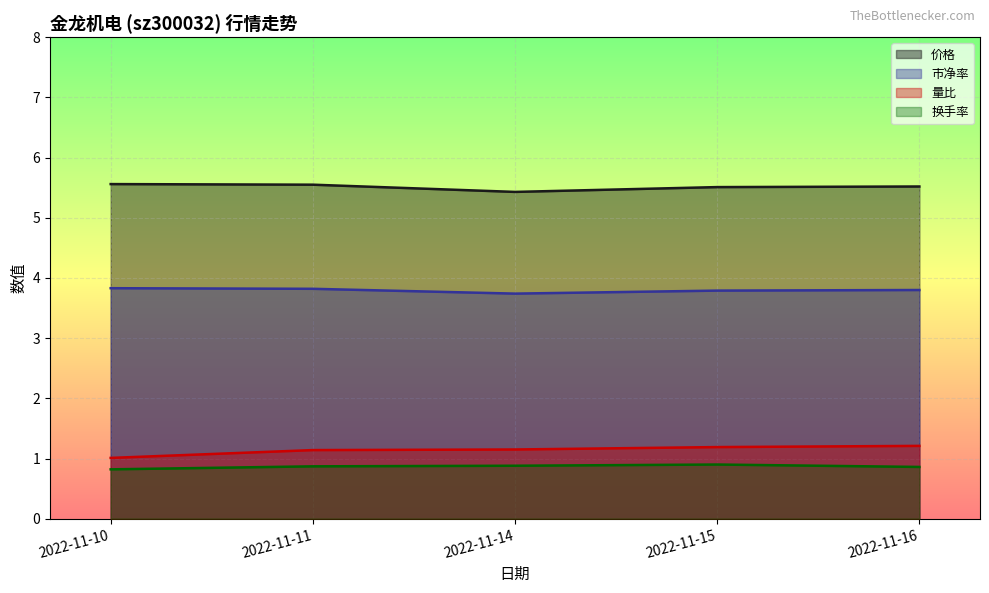

At which category does 换手率 reach its first local peak?

2022-11-15